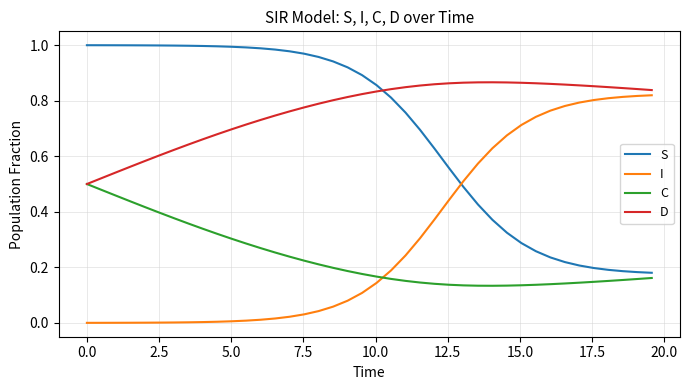

Rank the series by their maximum value, from lowest to highest.

C, I, D, S